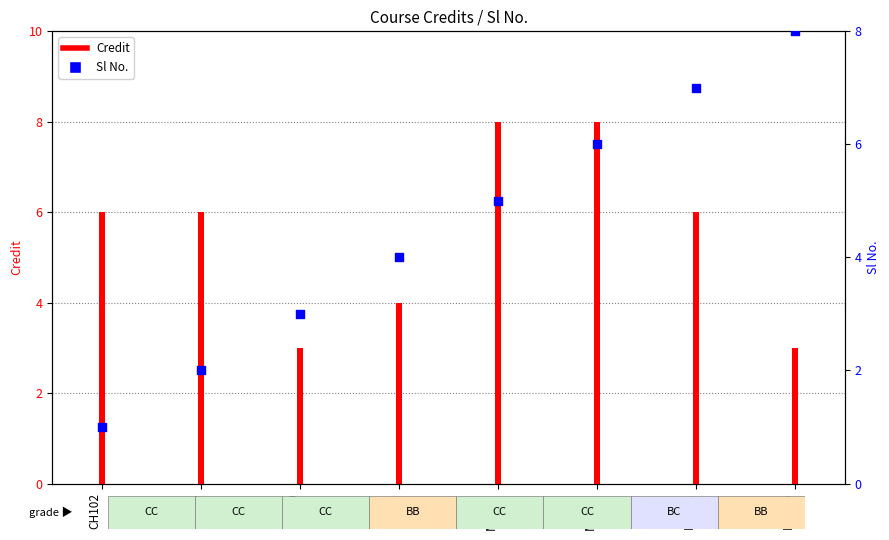

At how many categories does at least one series exceed 5?

6